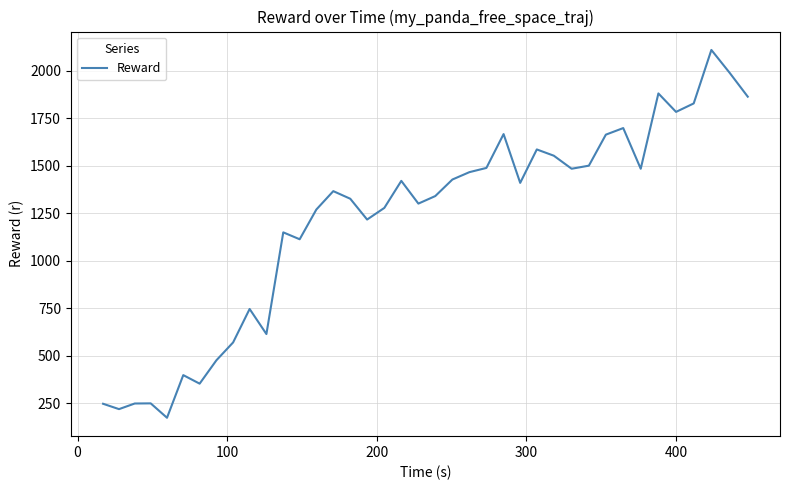

What is the maximum value shown in the chart?

2110.0